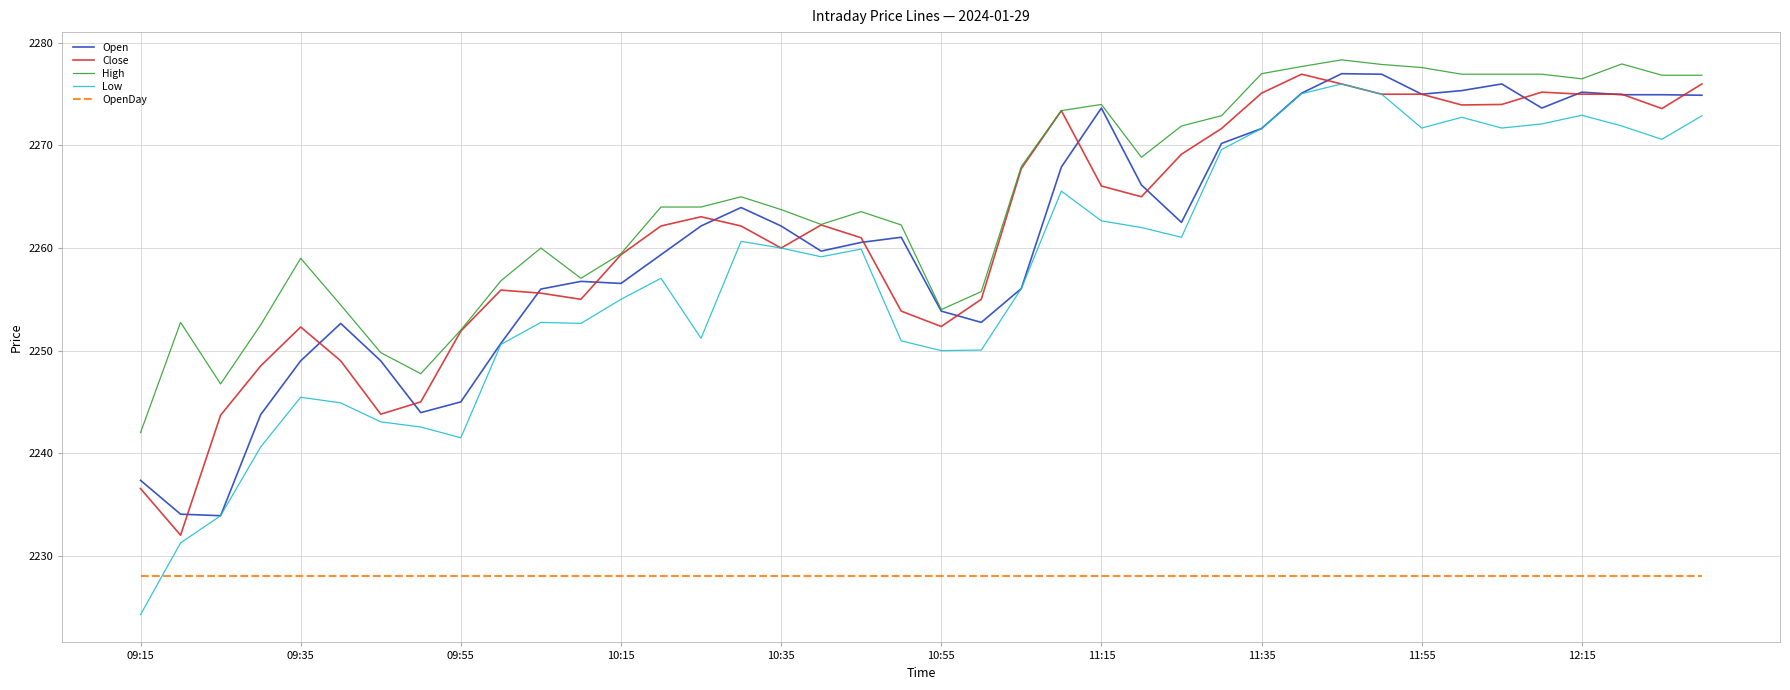

What is the highest value of the Open series?

2277.0